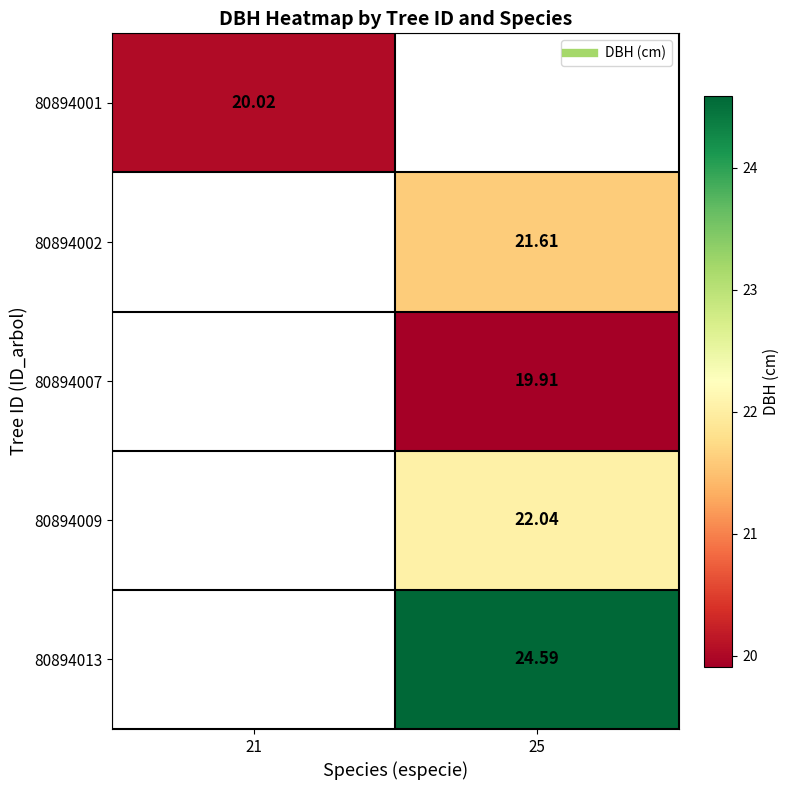

List the labels in order of 80894002 value, smallest first.

21, 25